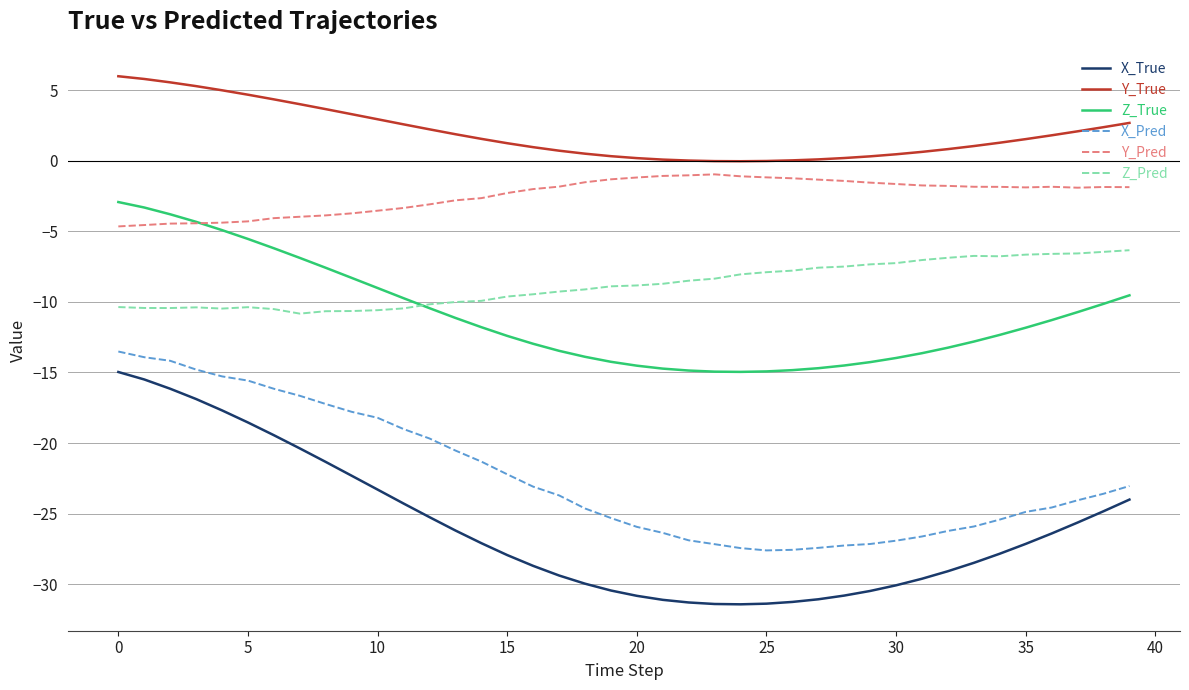

Does the chart display data point markers on the line(s)?

No